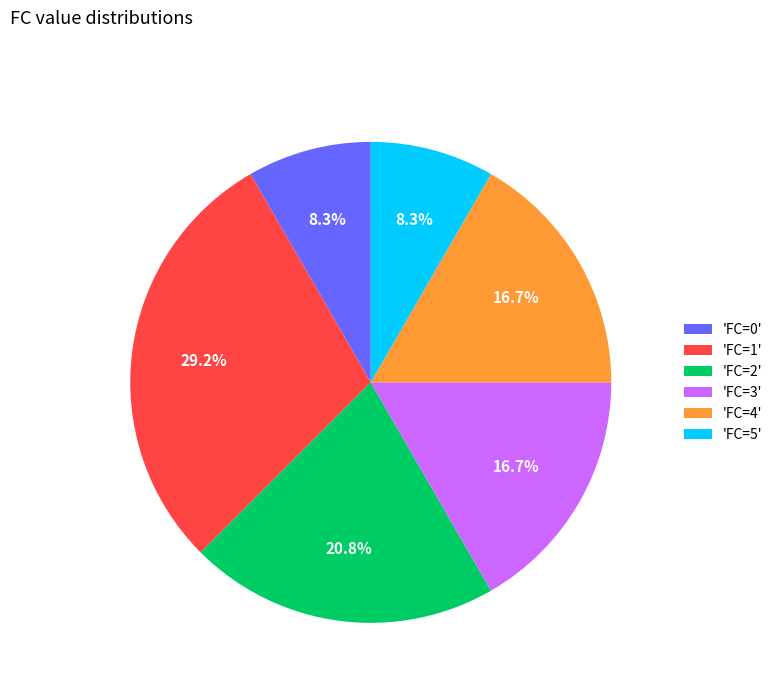

How many segments does this pie chart have?

6